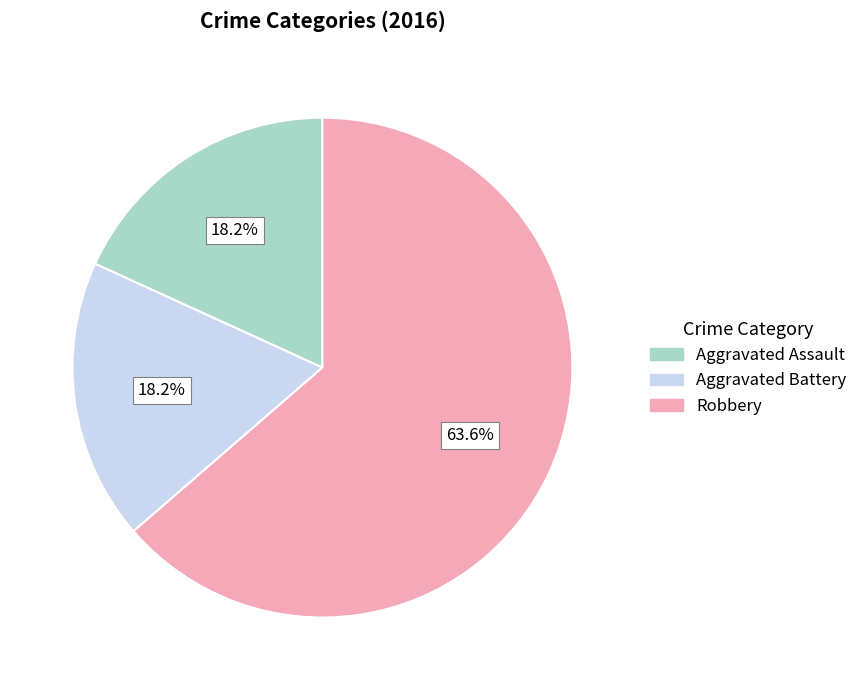

Combined, do Aggravated Assault and Aggravated Battery account for over 50%?

No